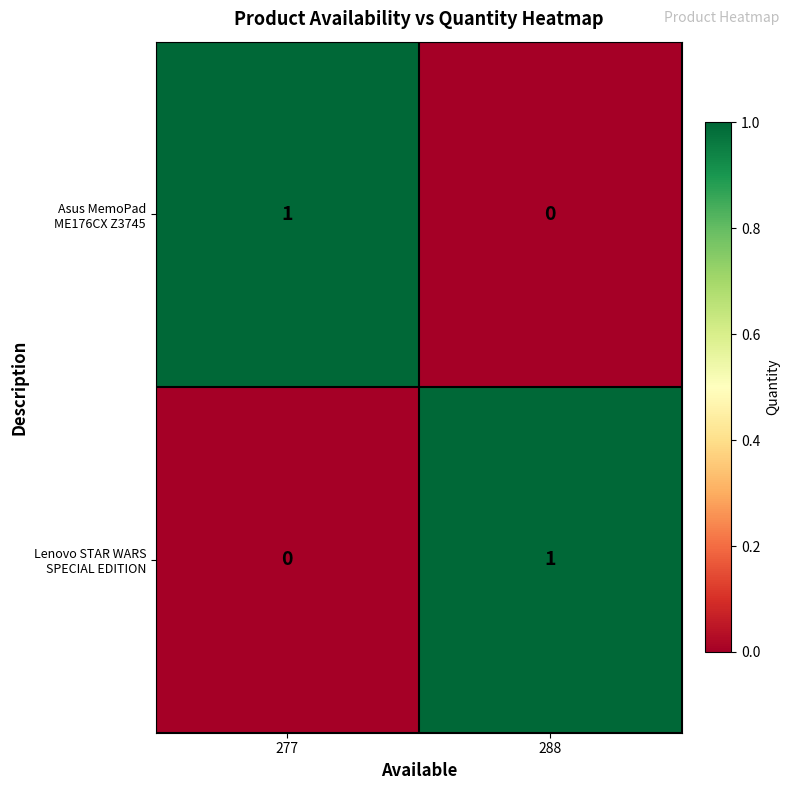

Between 288 and 277, which is larger?

277